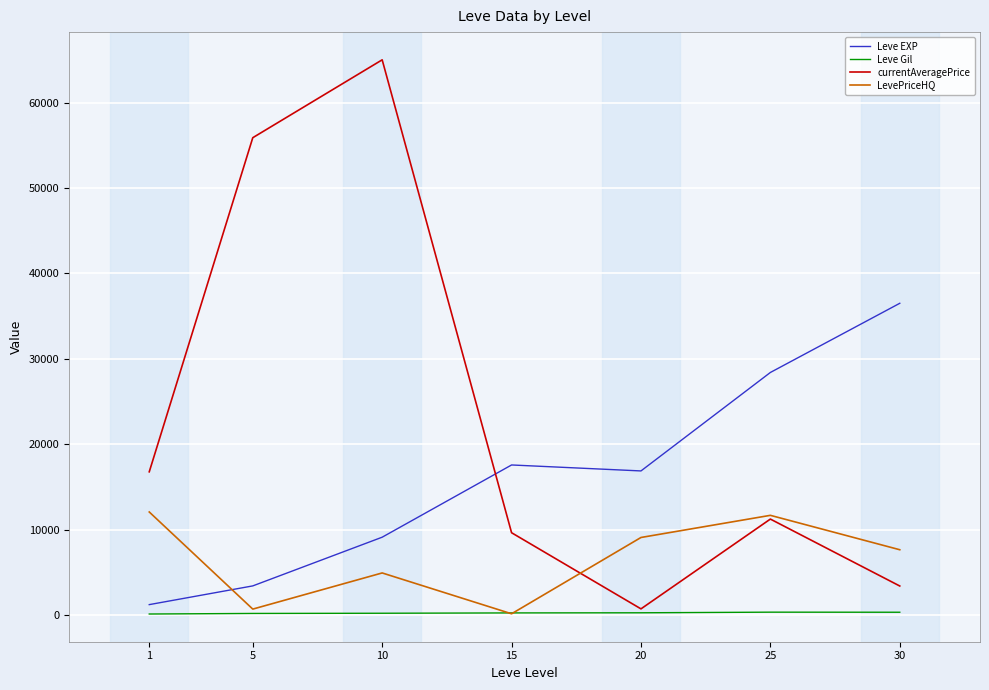

How many intersections are there between LevePriceHQ and Leve EXP?

1